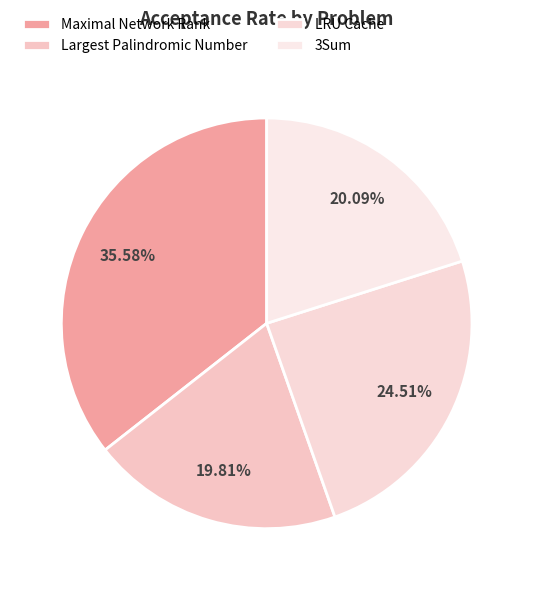

Which slice is the largest?

Maximal Network Rank